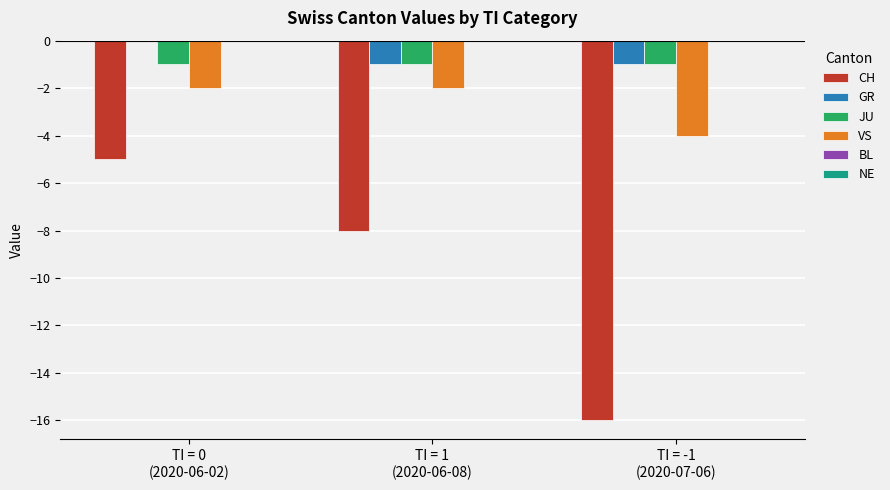

At which category is the sum across all series the highest?

TI = 0
(2020-06-02)